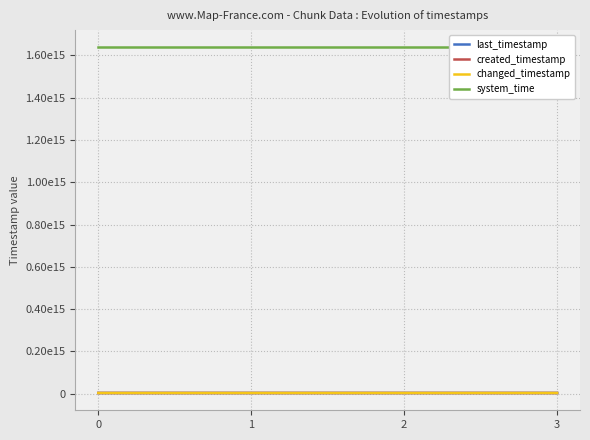

What is the approximate value of changed_timestamp at 2, to the nearest 100?

3156532072600